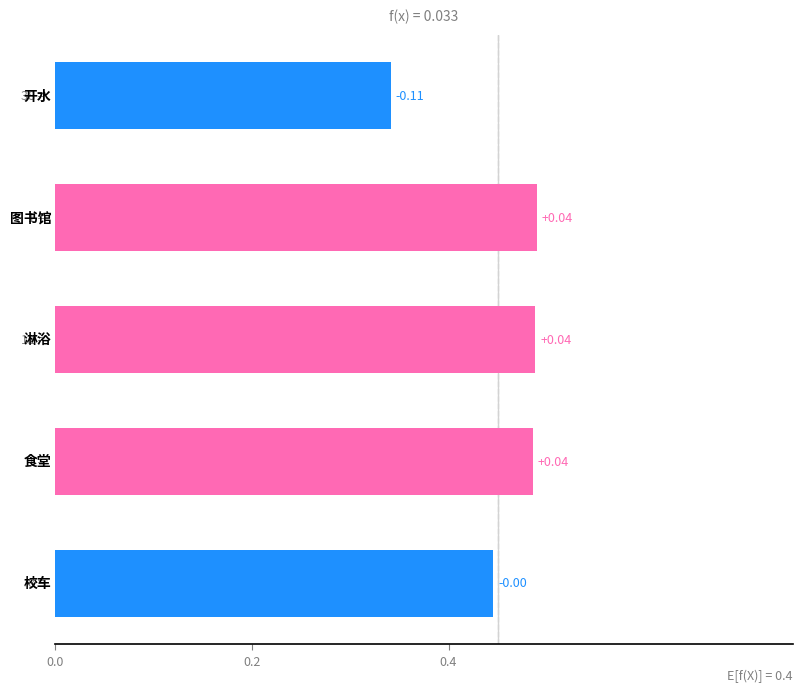

Are the bars grouped side by side (vs. stacked)?

No